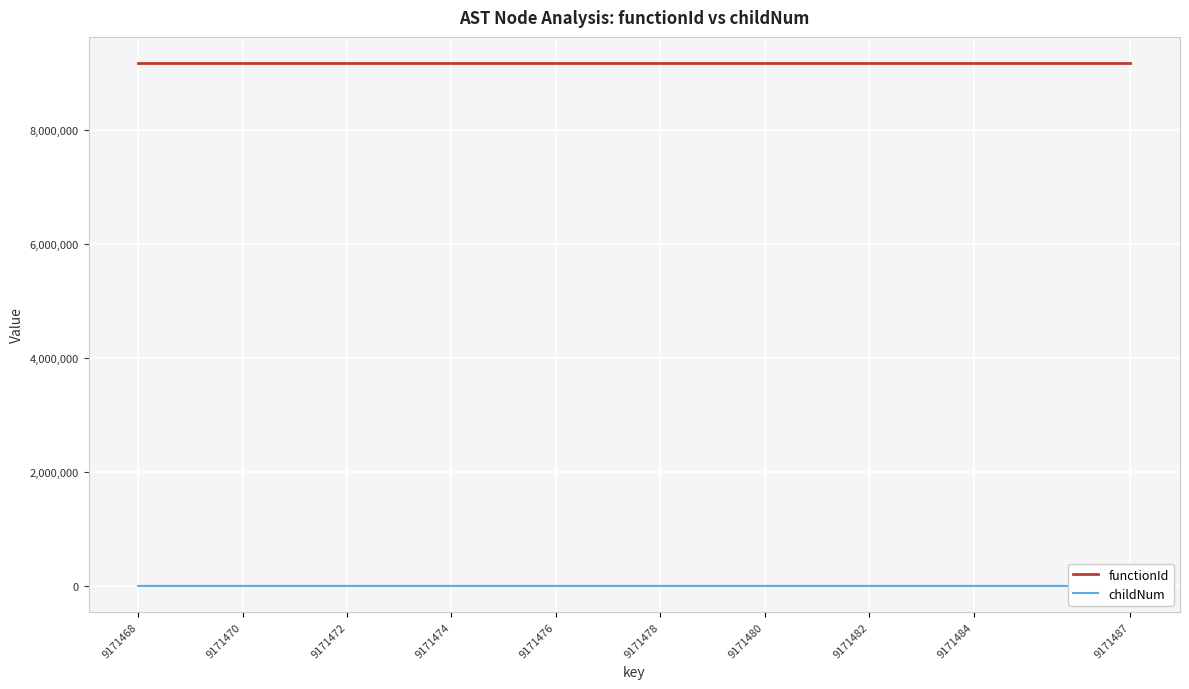

Which has a higher value, 9171470 or 9171482?

9171470